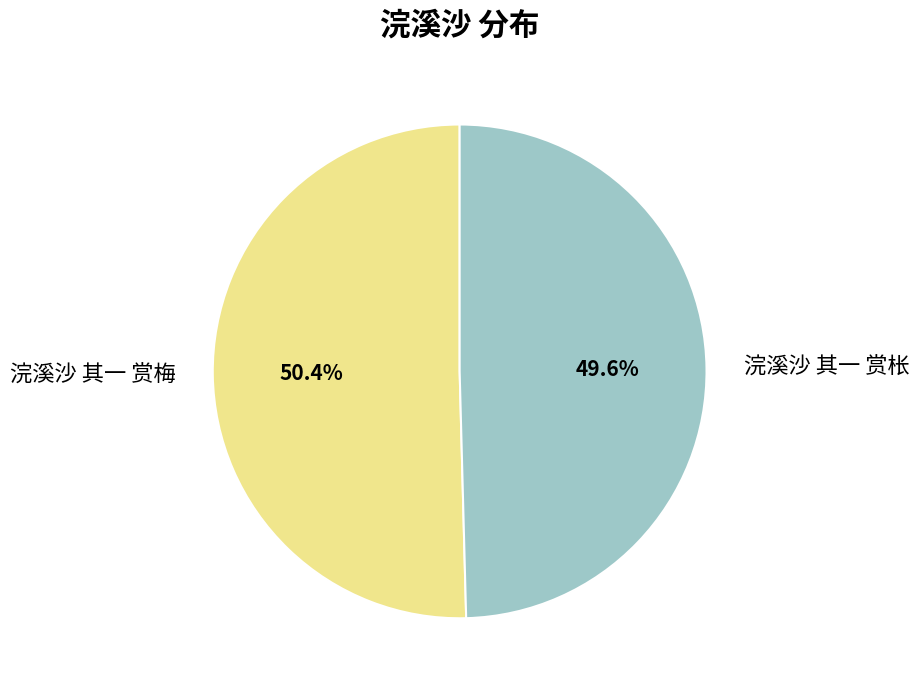

Between 浣溪沙 其一 赏梅 and 浣溪沙 其一 赏枨, which is larger?

浣溪沙 其一 赏梅